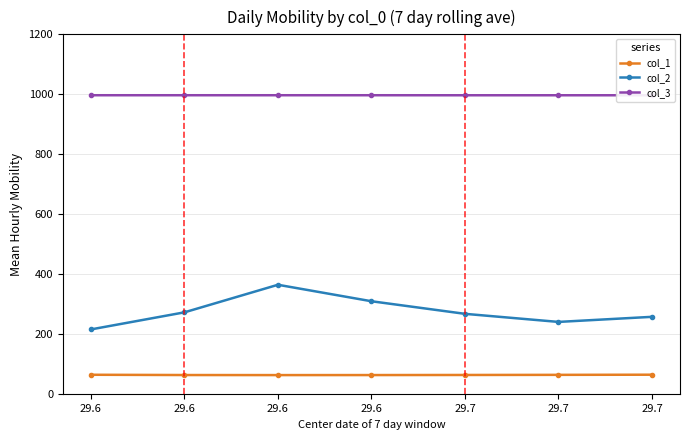

Reading left to right, transcribe all the data shown in this chart.

col_1: 63.6	62.7	62.5	62.6	62.9	63.3	63.8
col_2: 215.0	272.0	364.0	309.0	267.0	240.0	257.0
col_3: 996.7	996.7	996.7	996.7	996.6	996.6	996.6